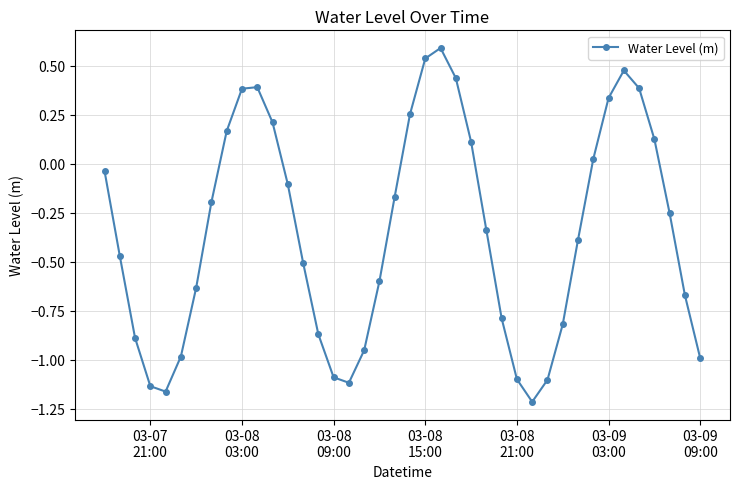

How many points are lower than both their immediate neighbors (excluding endpoints)?

3